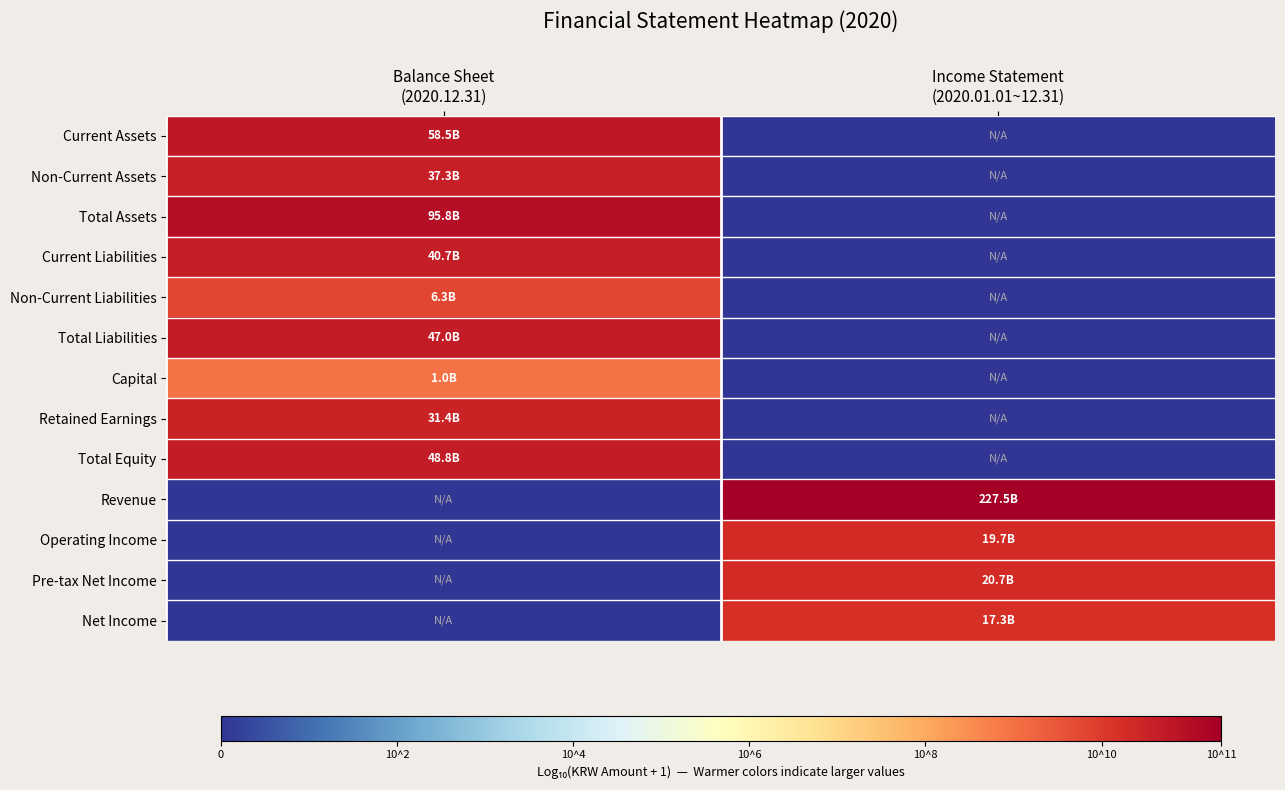

At Income Statement (2020.01.01~12.31), list the series in order from largest to smallest.

Revenue, Pre-tax Net Income, Operating Income, Net Income, Current Assets, Non-Current Assets, Total Assets, Current Liabilities, Non-Current Liabilities, Total Liabilities, Capital, Retained Earnings, Total Equity